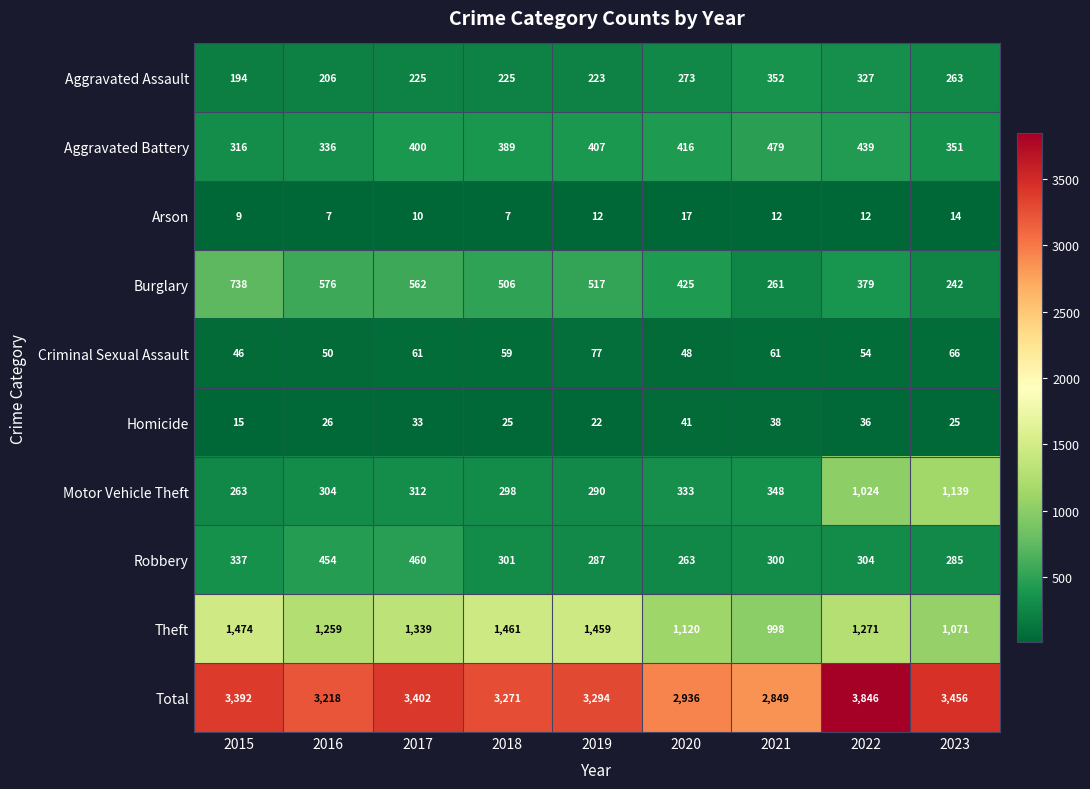

True or false: Theft has a value of 1271 at 2022.

True